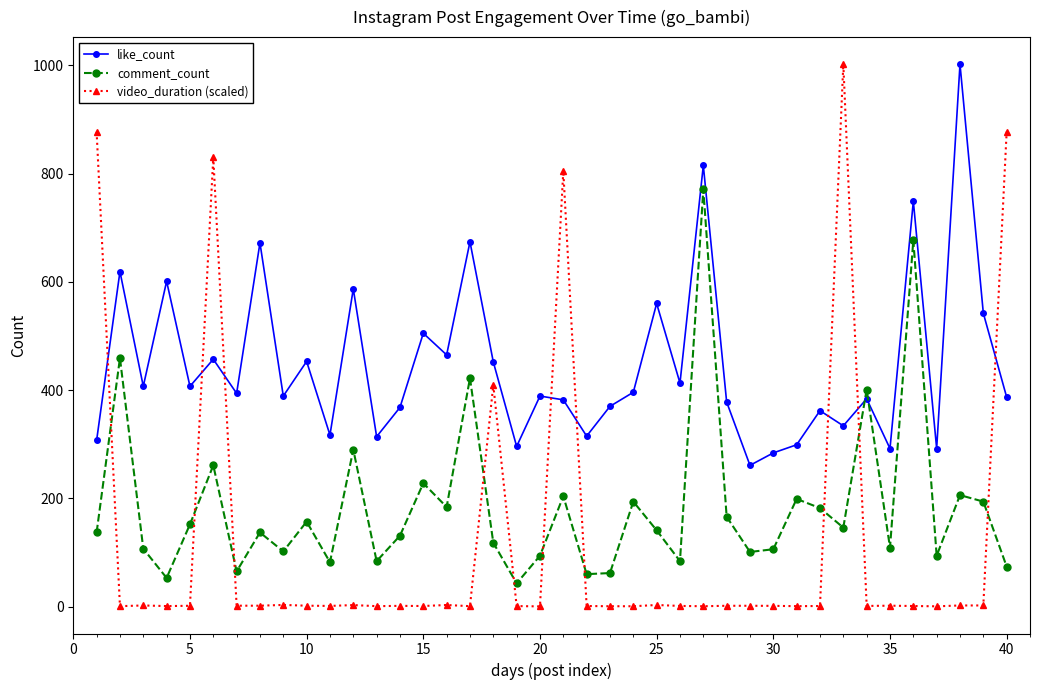

What are all the series names shown in the legend?

like_count, comment_count, video_duration (scaled)